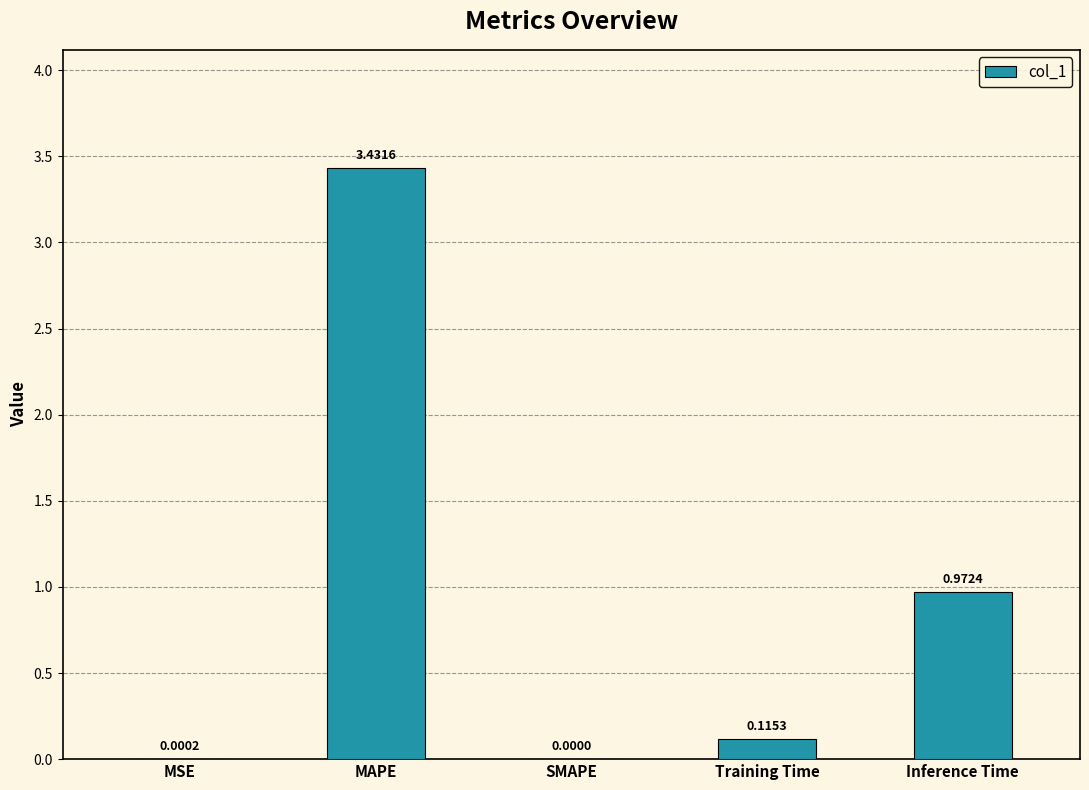

At which label is the value closest to 1?

Inference Time